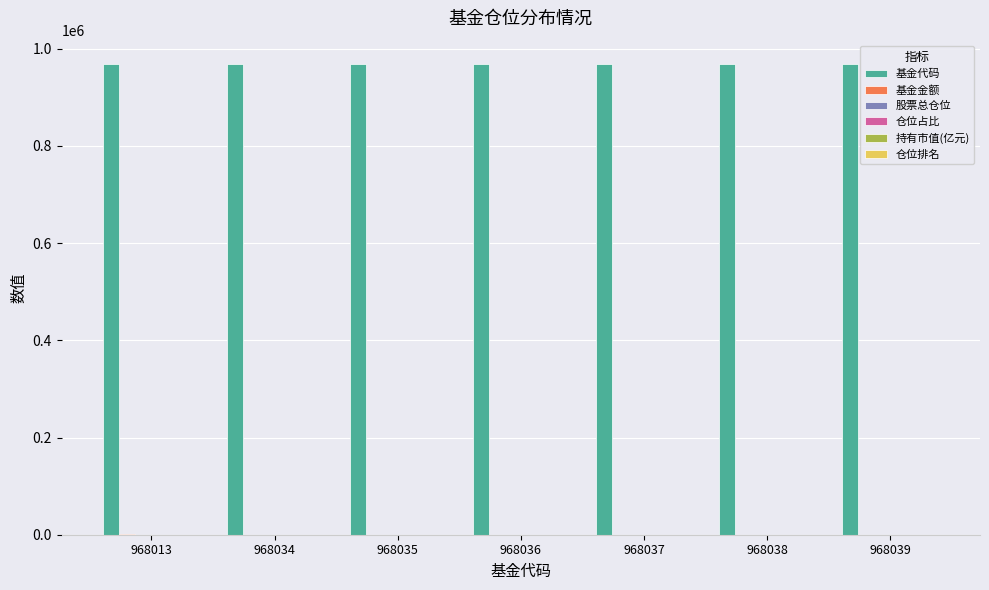

What is the maximum value shown in the chart?

968039.0